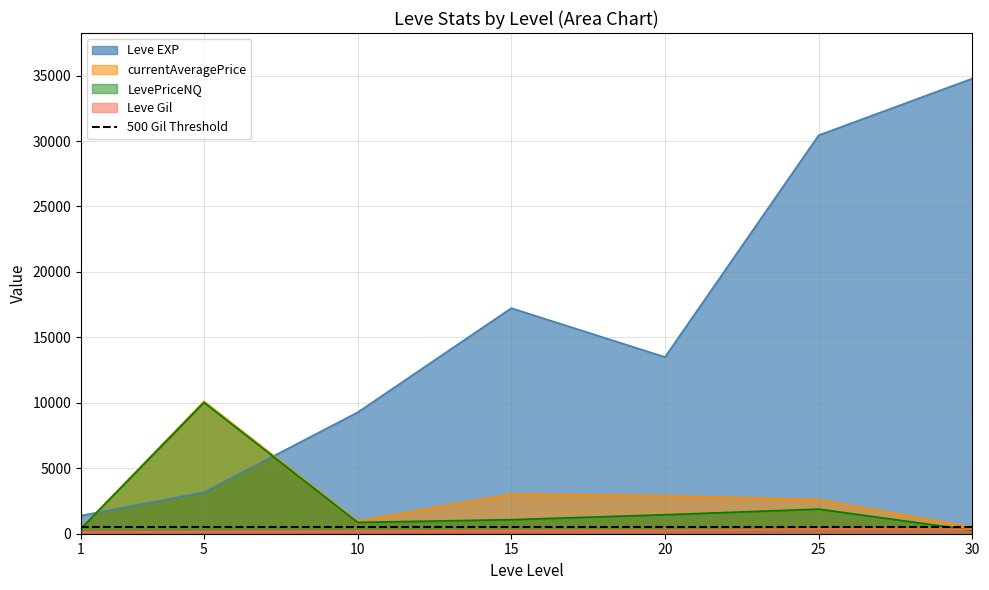

Is the value of LevePriceNQ at 1 greater than the value of currentAveragePrice at 1?

No